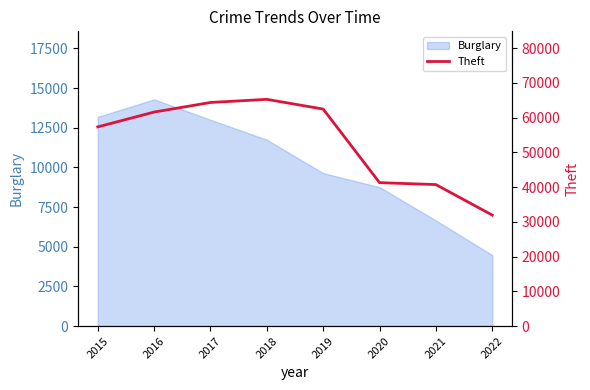

What is the value of the 3rd point from the left?

64380